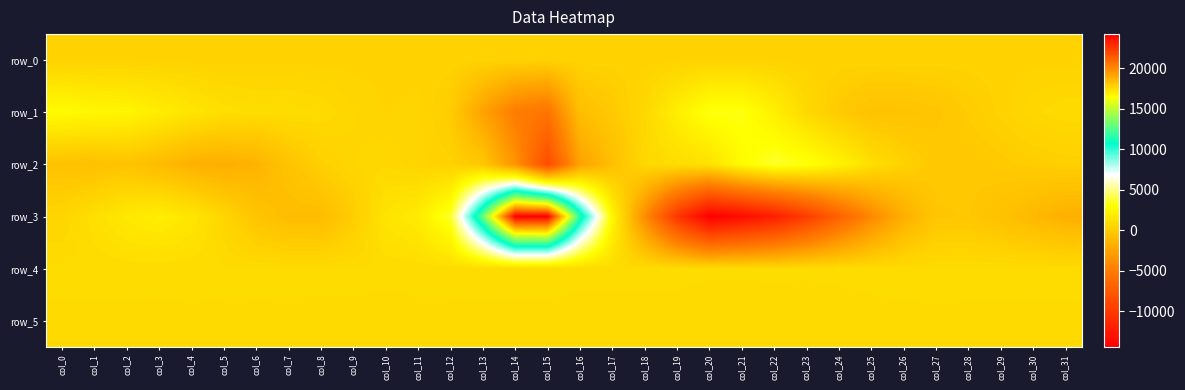

What is the sum of all row_5 values?

26630.0